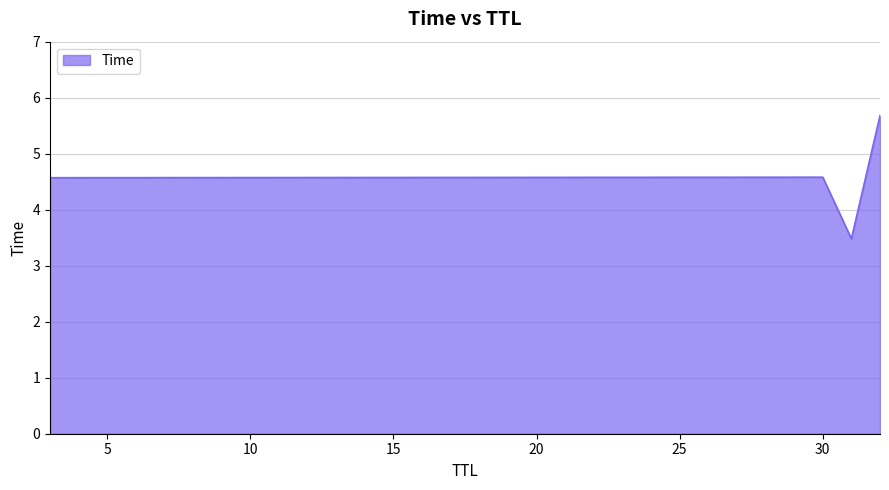

What is the difference between the maximum and second lowest values?

1.1